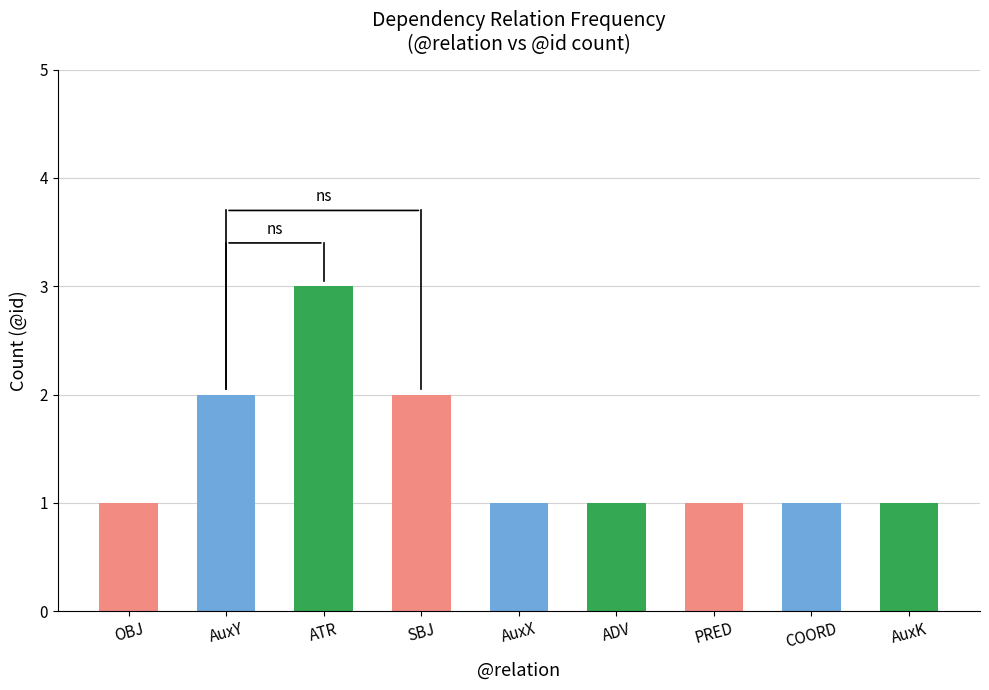

The value at SBJ is 2. True or false?

True